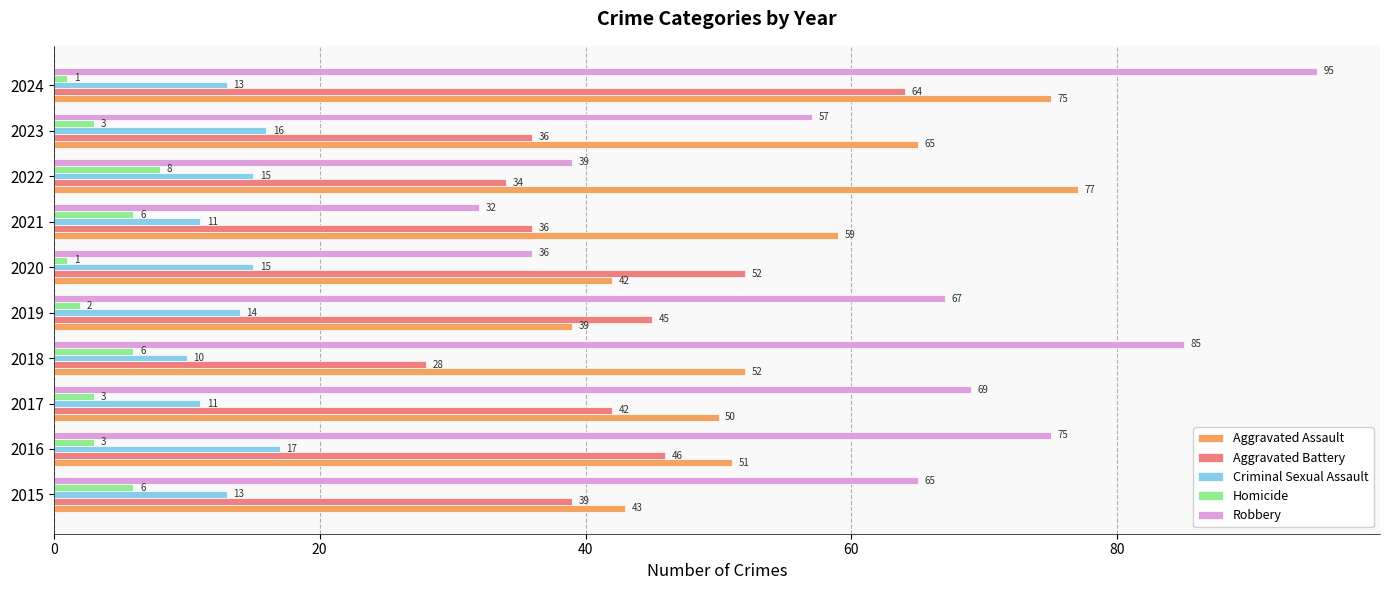

List the series in order of their peak value, lowest first.

Homicide, Criminal Sexual Assault, Aggravated Battery, Aggravated Assault, Robbery